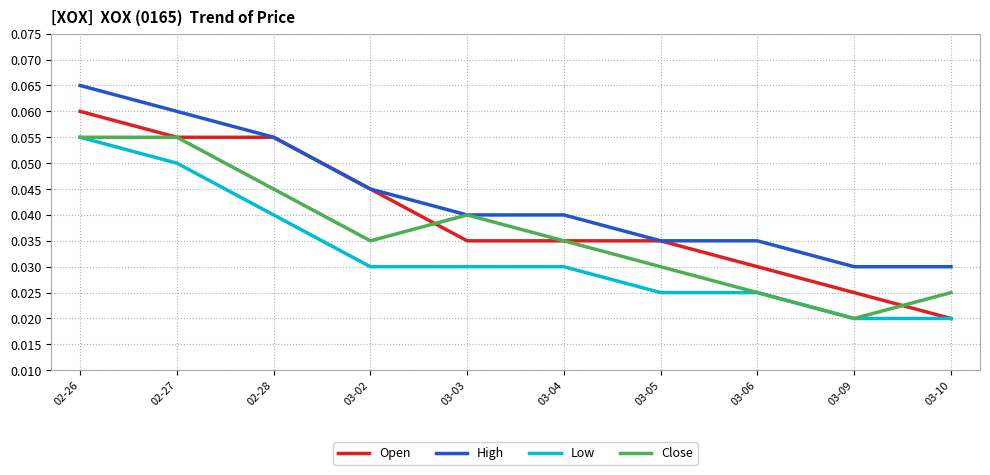

Which series changed the most between 02-28 and 03-04?

Open